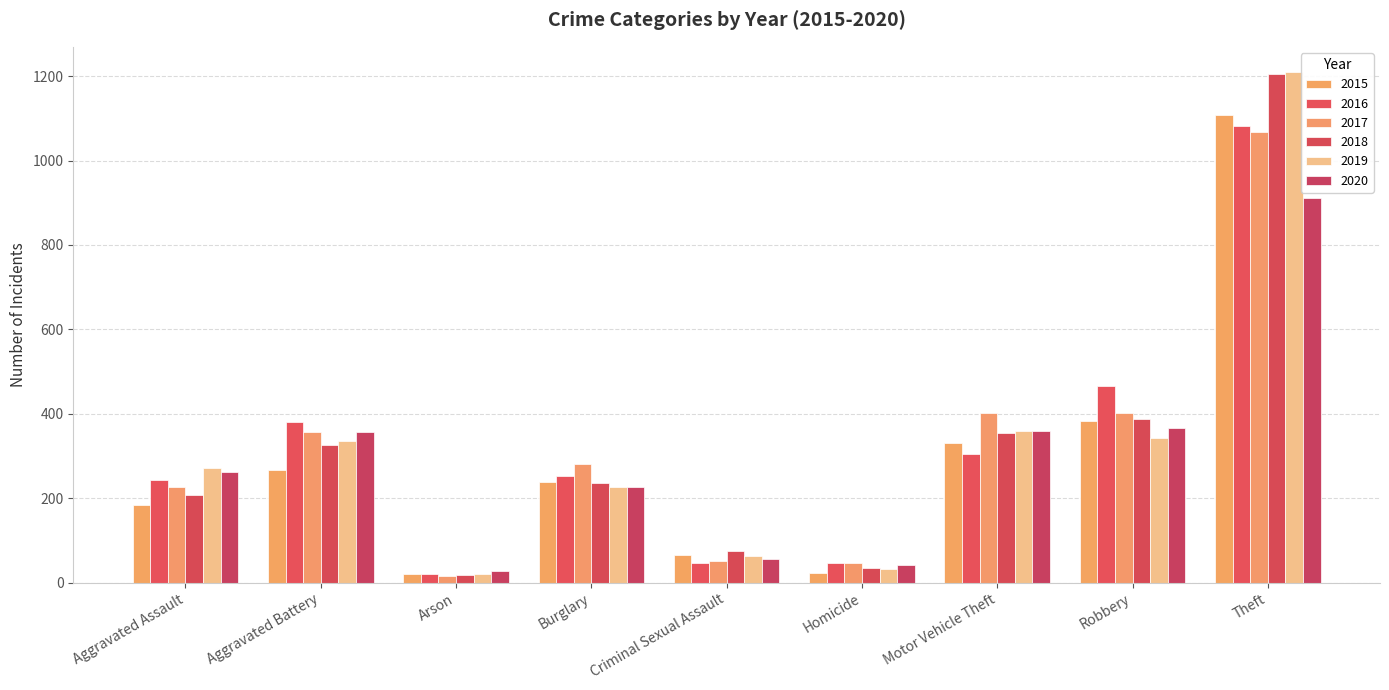

What is the value of the 2018 bar at the 9th from the left?

1206